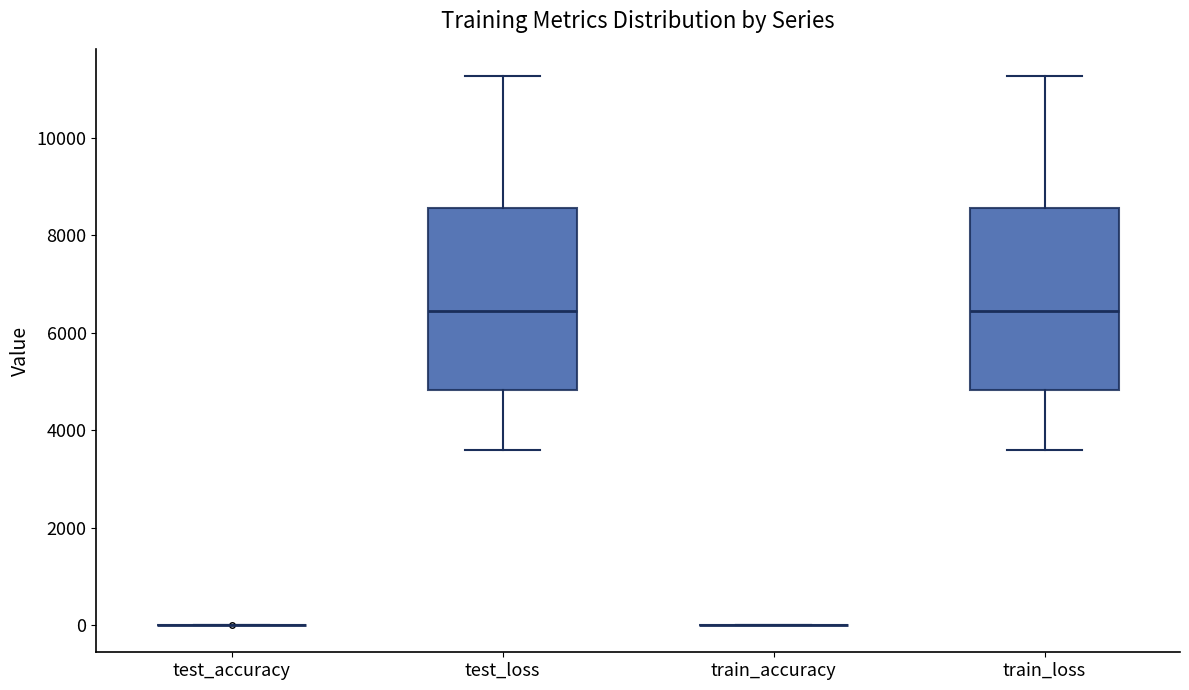

Reading left to right, read every box against the y-axis: the position of its median line, the range the box covers, and the ends of its whiskers. The values are not printed on the chart, so give them approximately, as read against the axis.

test_accuracy: box collapsed to a line at 0, whiskers 0 to 0
test_loss: median 6400, box 4800 to 8600, whiskers 3600 to 11200
train_accuracy: box collapsed to a line at 0, whiskers 0 to 0
train_loss: median 6400, box 4800 to 8600, whiskers 3600 to 11200